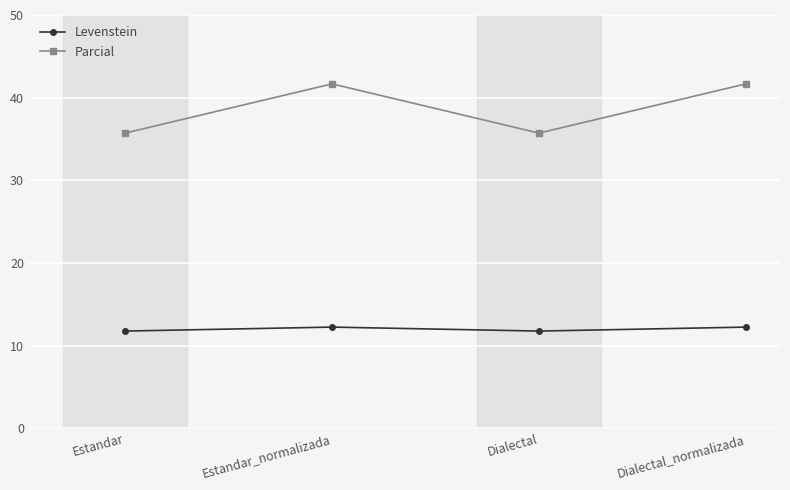

What is the difference between the maximum and minimum values in the Parcial series?

6.0